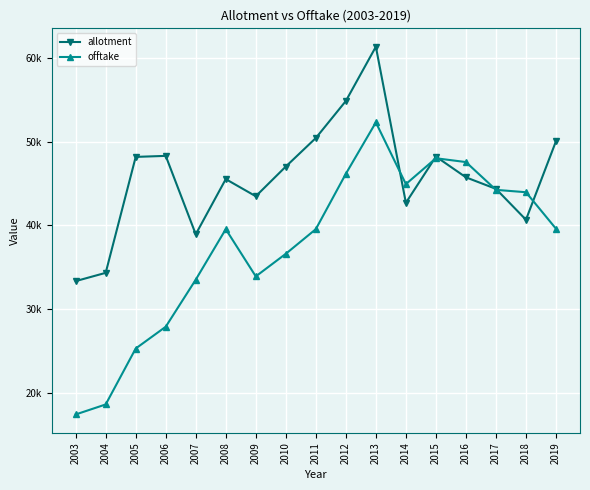

What is the value of the allotment point at the 8th from the left?

47055.3